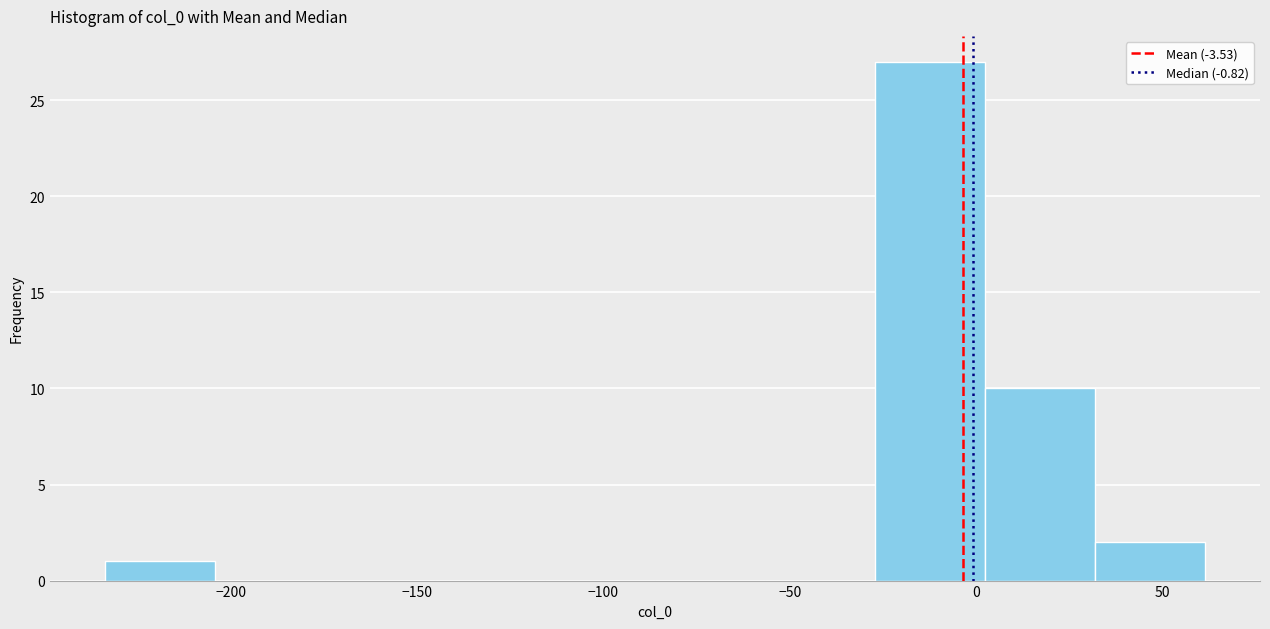

What is the height of the bar covering -25 to 0 on the x-axis? Neither the bar edges nor the heights are printed on the chart, so give them approximately, as read against the axes.

27